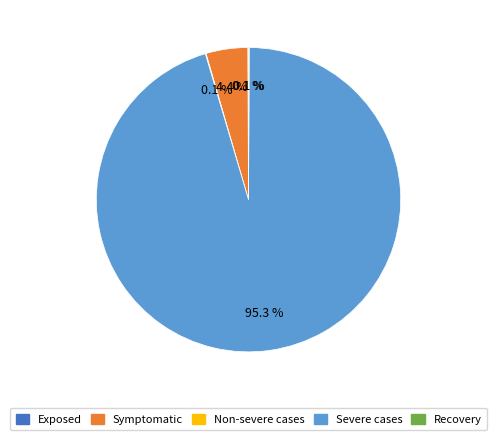

Is there any slice that represents more than half of the pie?

Yes